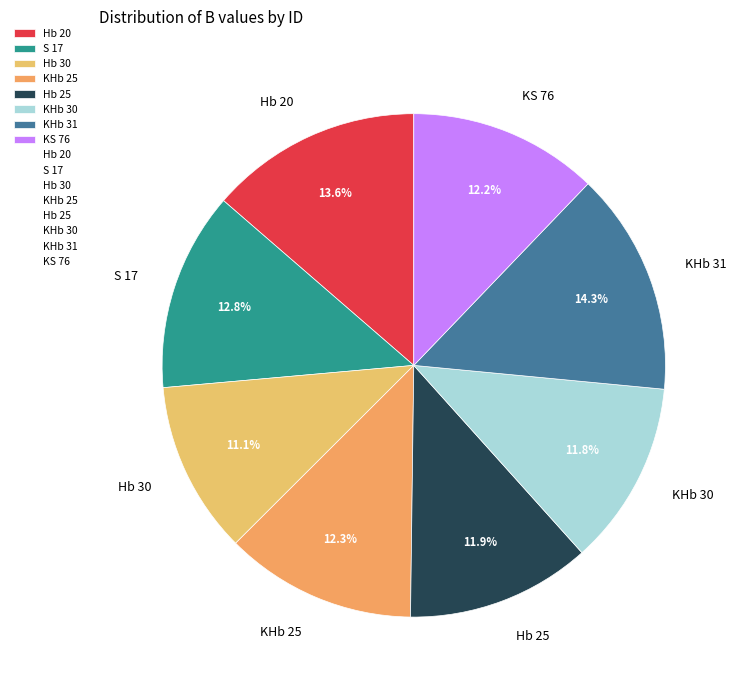

Is there any slice that represents more than half of the pie?

No